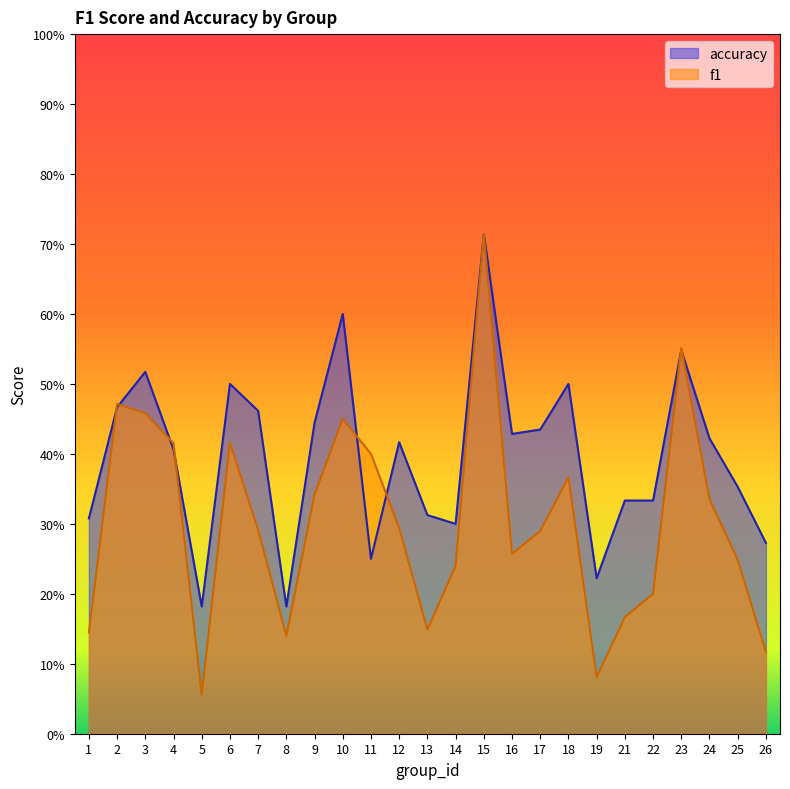

Between which two adjacent categories do accuracy and f1 first intersect?

1 and 2